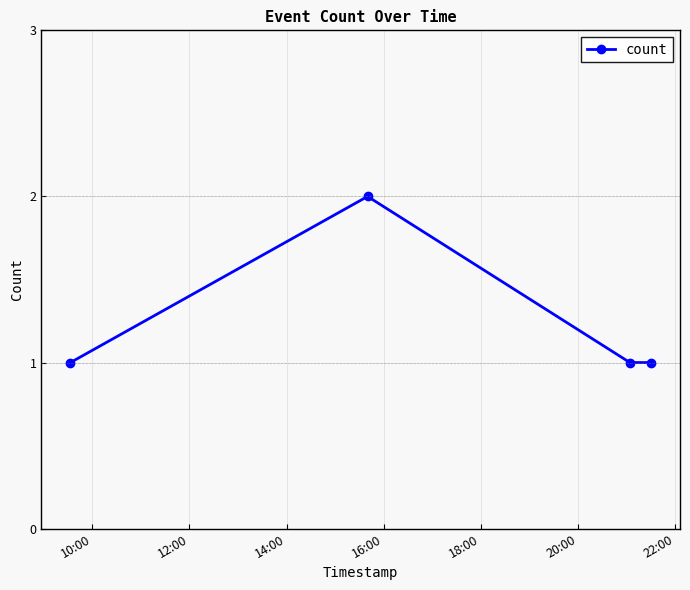

What is the average value?

1